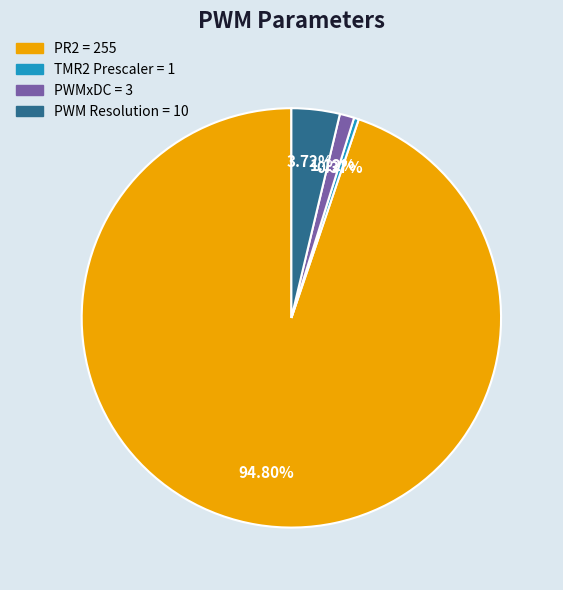

Does any single category account for the majority?

Yes